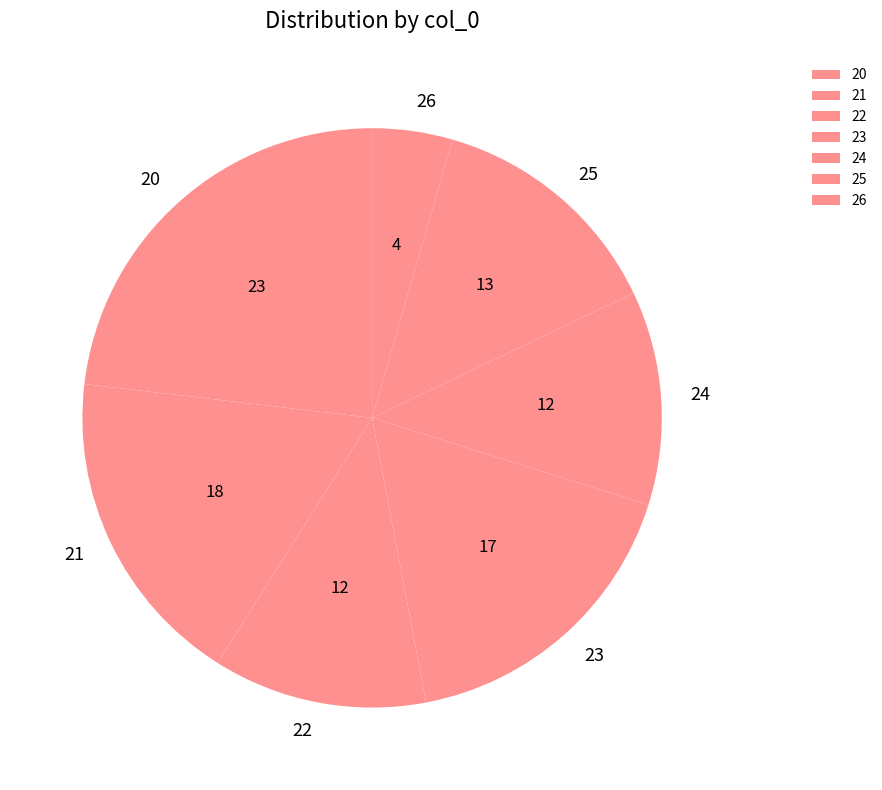

True or false: 22 accounts for 25% of the total.

False